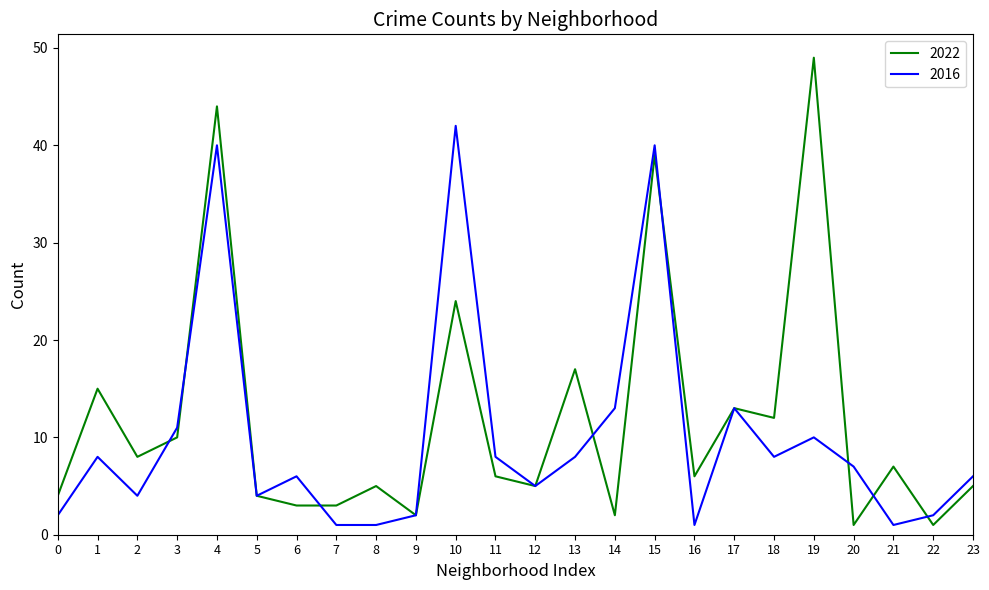

What is the greatest value displayed?

49